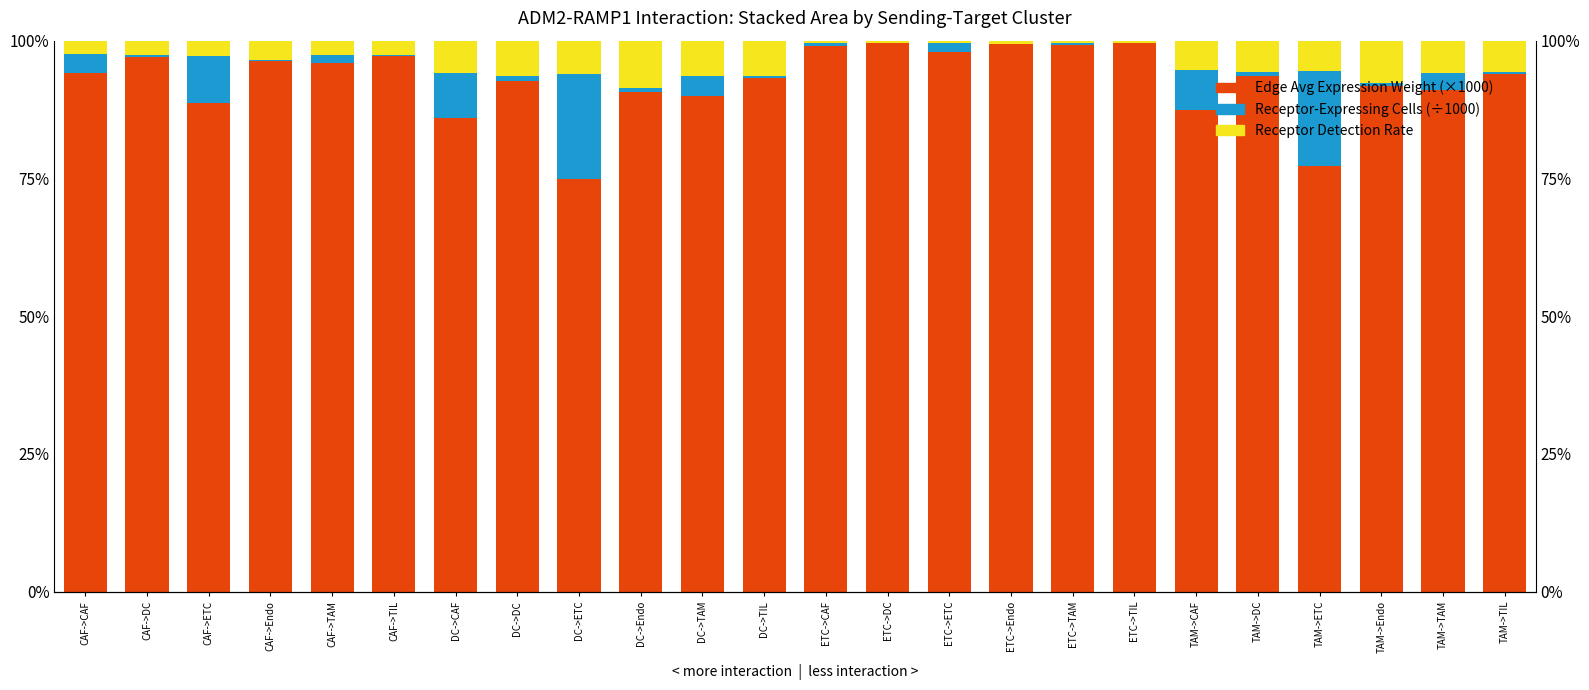

How many bars are there in each group?

3